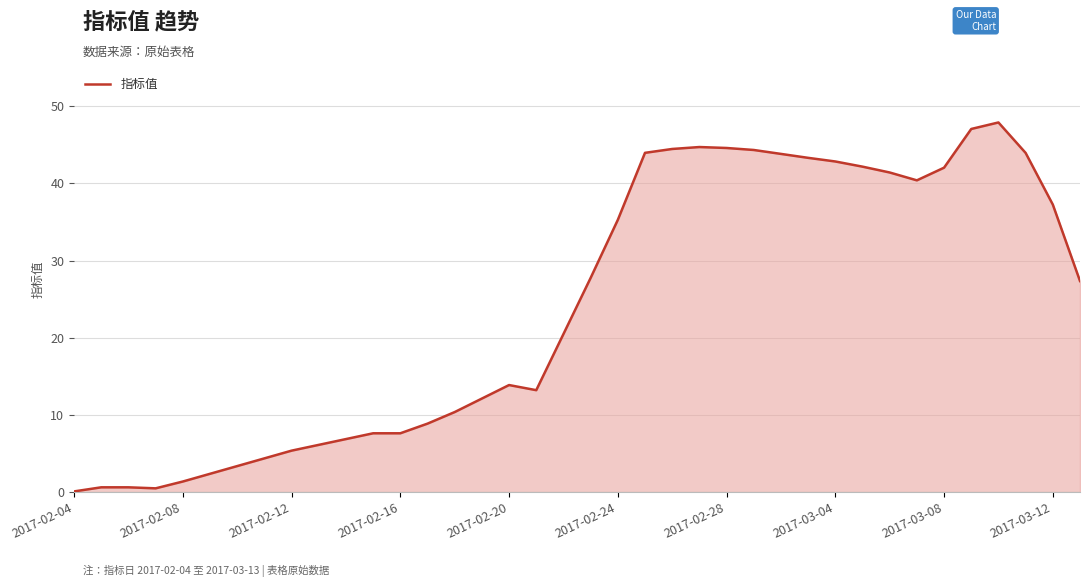

What is the difference between the maximum and minimum values?

47.8